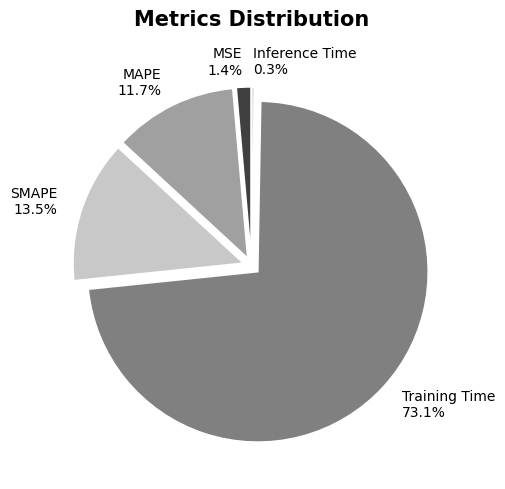

Is Training Time 73.1% the majority of the pie?

Yes